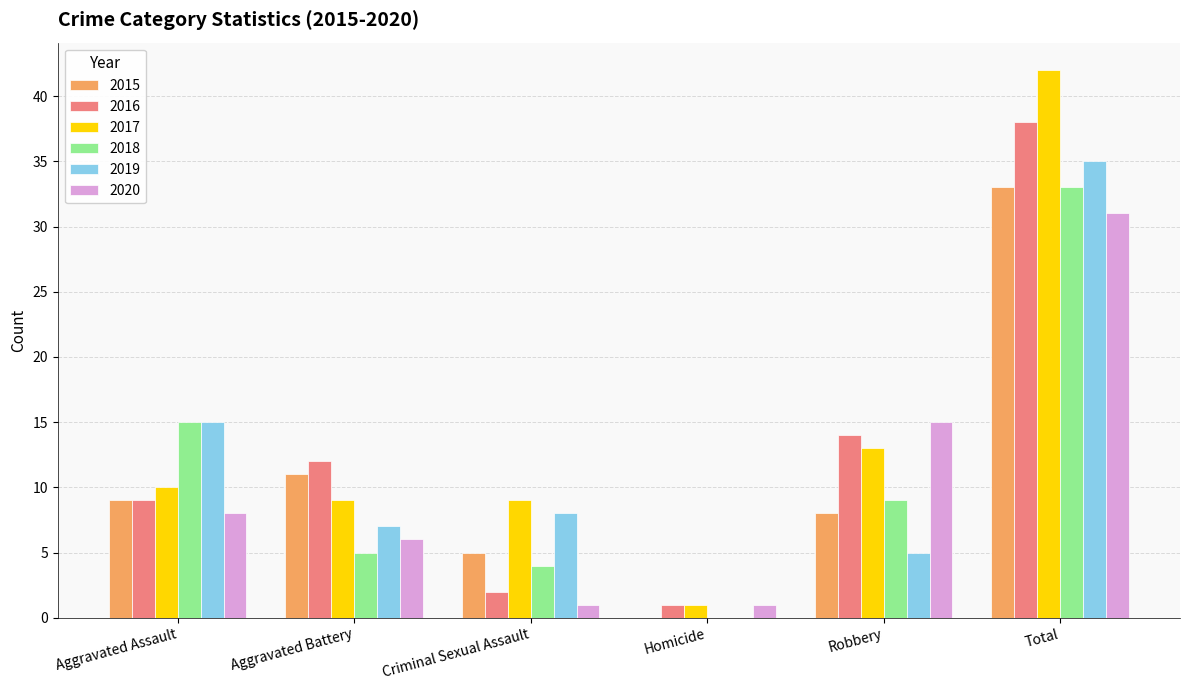

Are the bars horizontal?

No